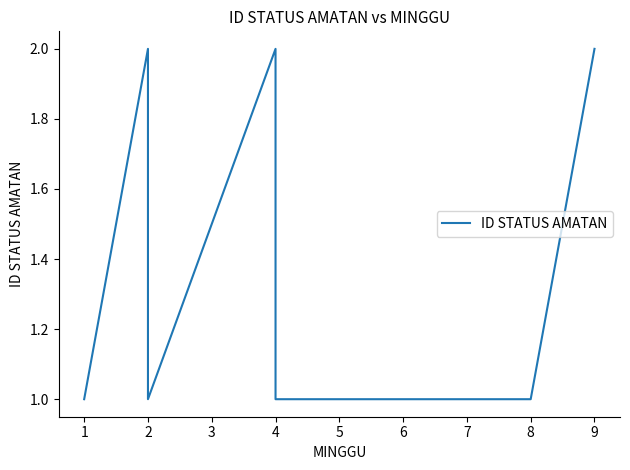

True or false: the data has more than 0 interior local peaks.

False